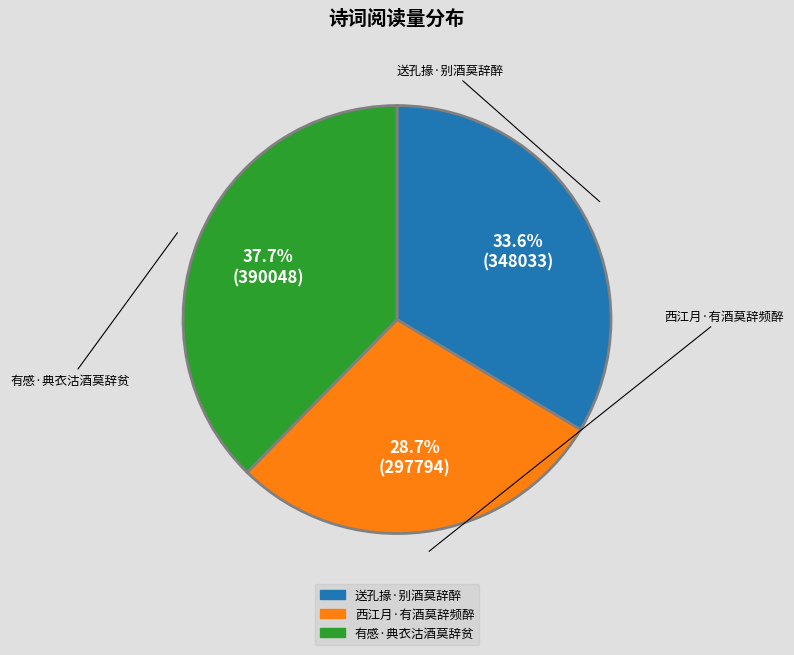

Which has a higher value, 送孔掾·别酒莫辞醉 or 西江月·有酒莫辞频醉?

送孔掾·别酒莫辞醉